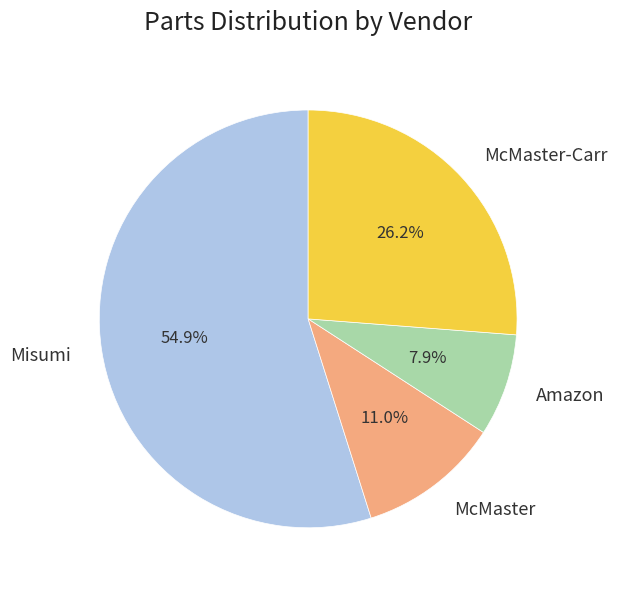

Which has a higher value, McMaster or McMaster-Carr?

McMaster-Carr